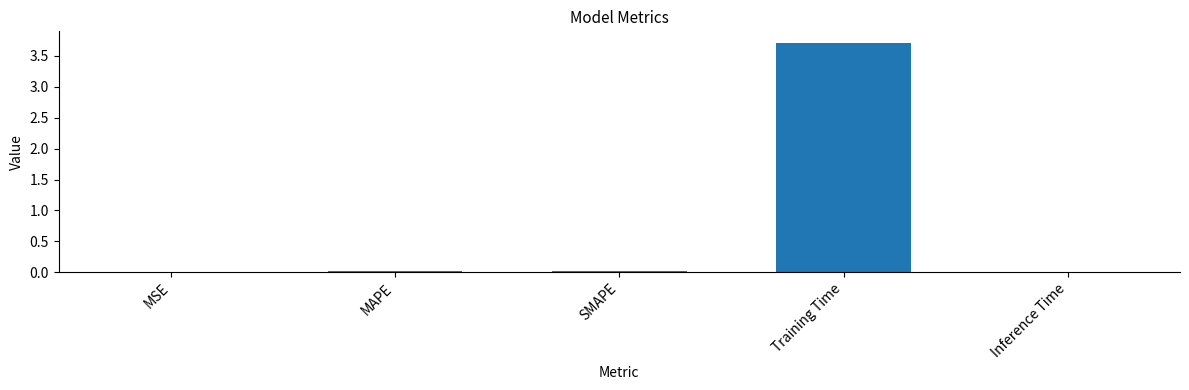

At which category does the chart reach its peak across all series?

Training Time